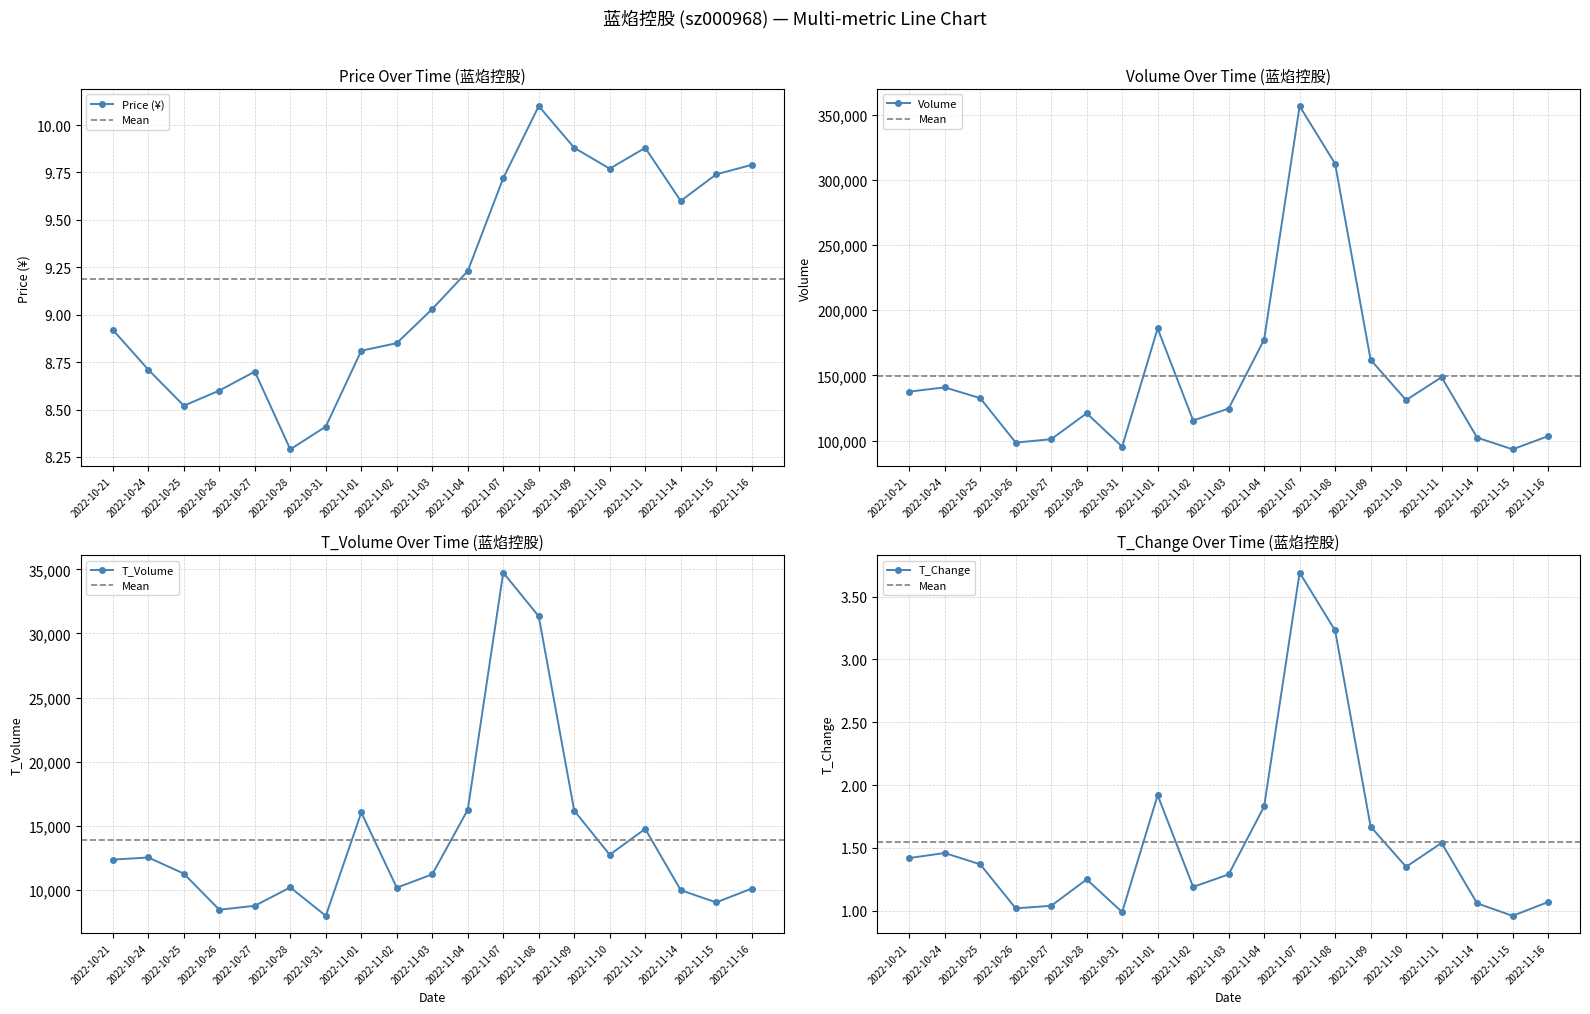

Reading left to right, list all the values displayed in this chart.

price: 8.9	8.7	8.5	8.6	8.7	8.3	8.4	8.8	8.8	9.0	9.2	9.7	10.1	9.9	9.8	9.9	9.6	9.7	9.8
volume: 137565.0	140828.0	132570.0	98465.0	101039.0	120949.0	95358.0	186062.0	115402.0	124577.0	177497.0	356744.0	312467.0	162033.0	131072.0	148669.0	102300.0	93273.0	103371.0
t_volume: 12357.0	12524.0	11264.0	8449.0	8757.0	10192.0	7970.0	16035.0	10168.0	11209.0	16245.0	34744.0	31337.0	16172.0	12739.0	14755.0	9974.0	9020.0	10099.0
t_change: 1.4	1.5	1.4	1.0	1.0	1.2	1.0	1.9	1.2	1.3	1.8	3.7	3.2	1.7	1.4	1.5	1.1	1.0	1.1